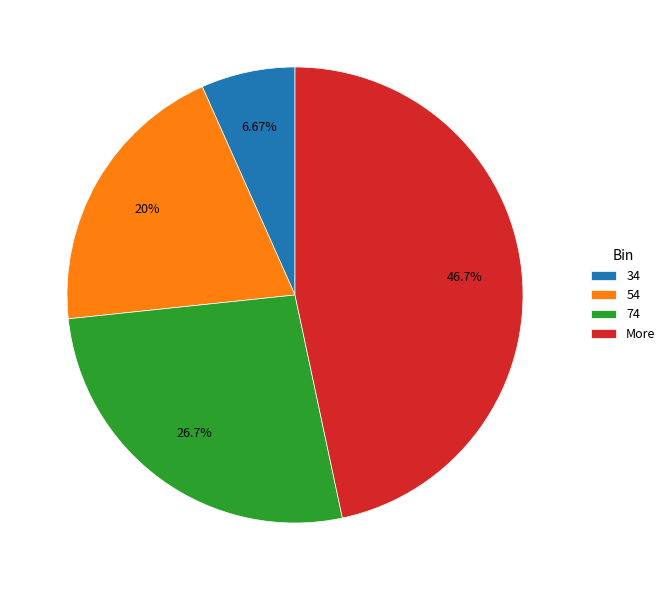

To the nearest percent, what portion does 54 represent?

20%